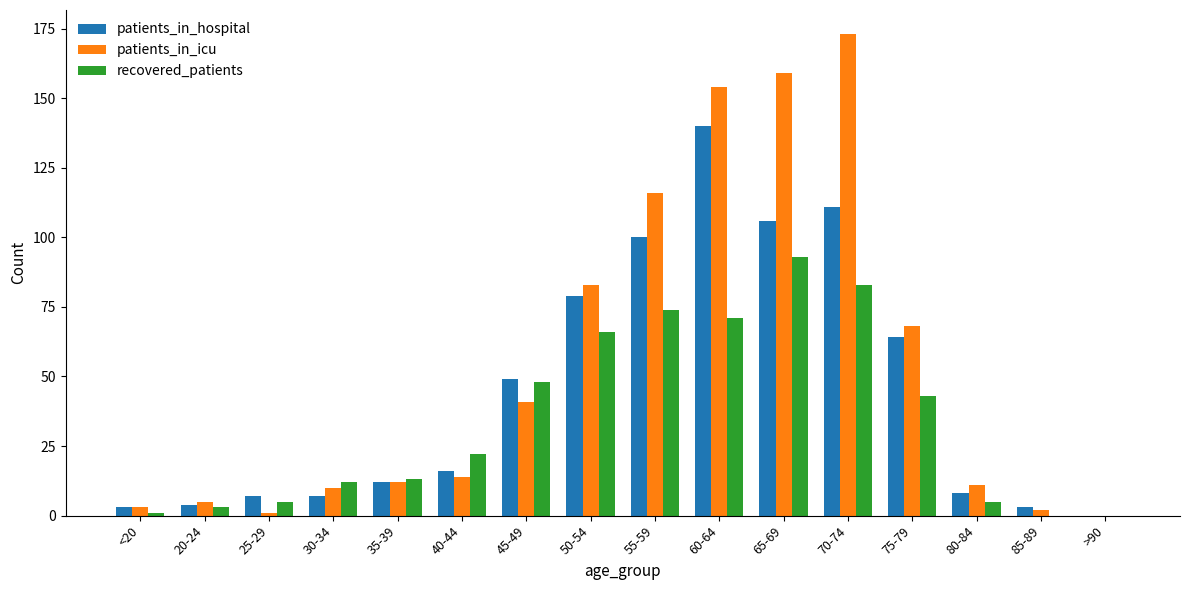

Is it true that recovered_patients equals 5 at 80-84?

True